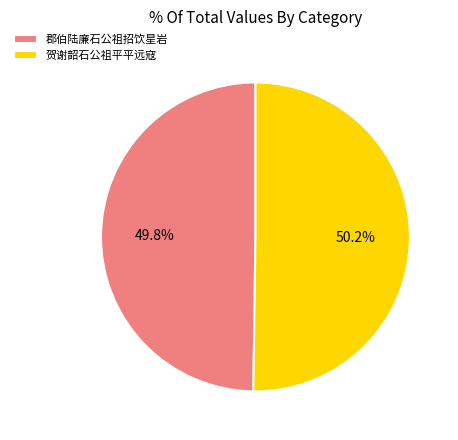

Count the number of slices in the pie.

2